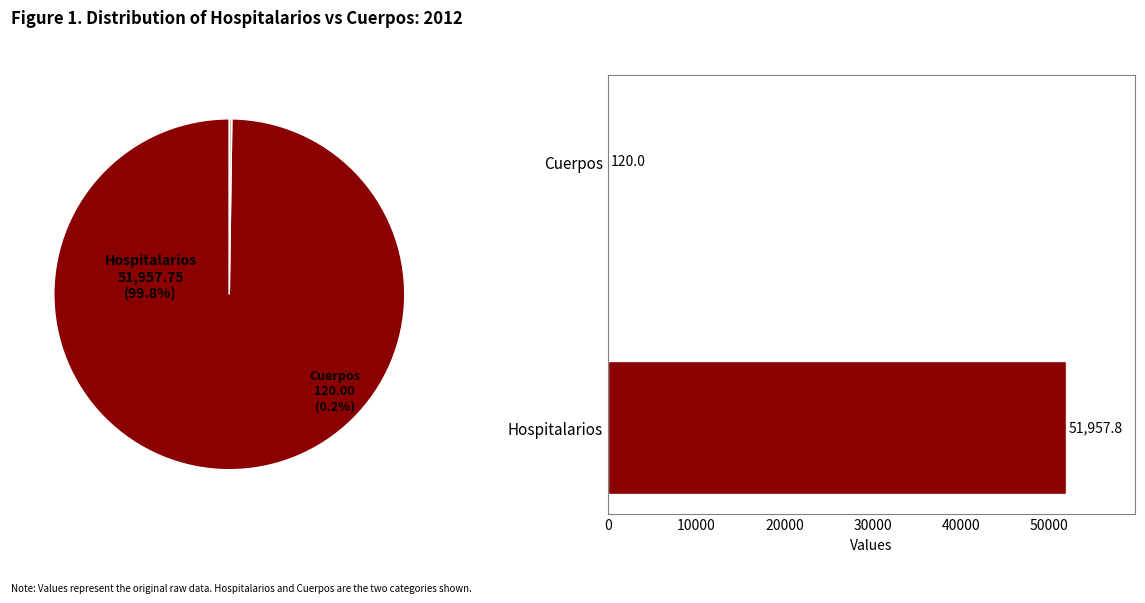

Which category accounts for the majority?

Hospitalarios